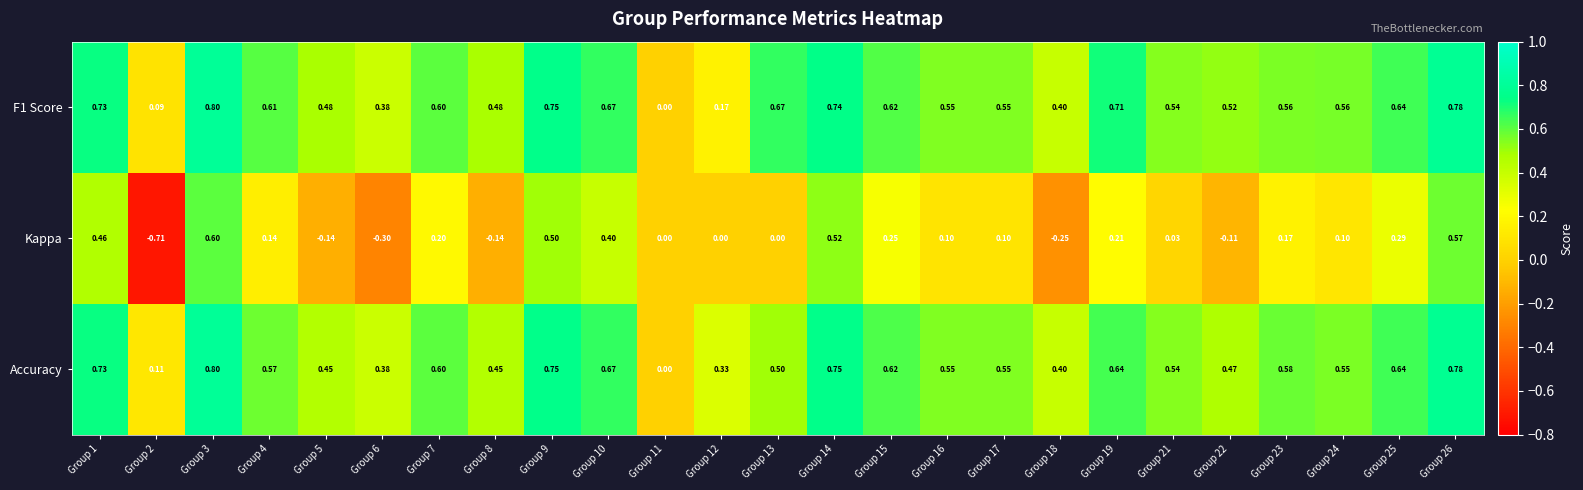

How many categories are shown in the chart?

25